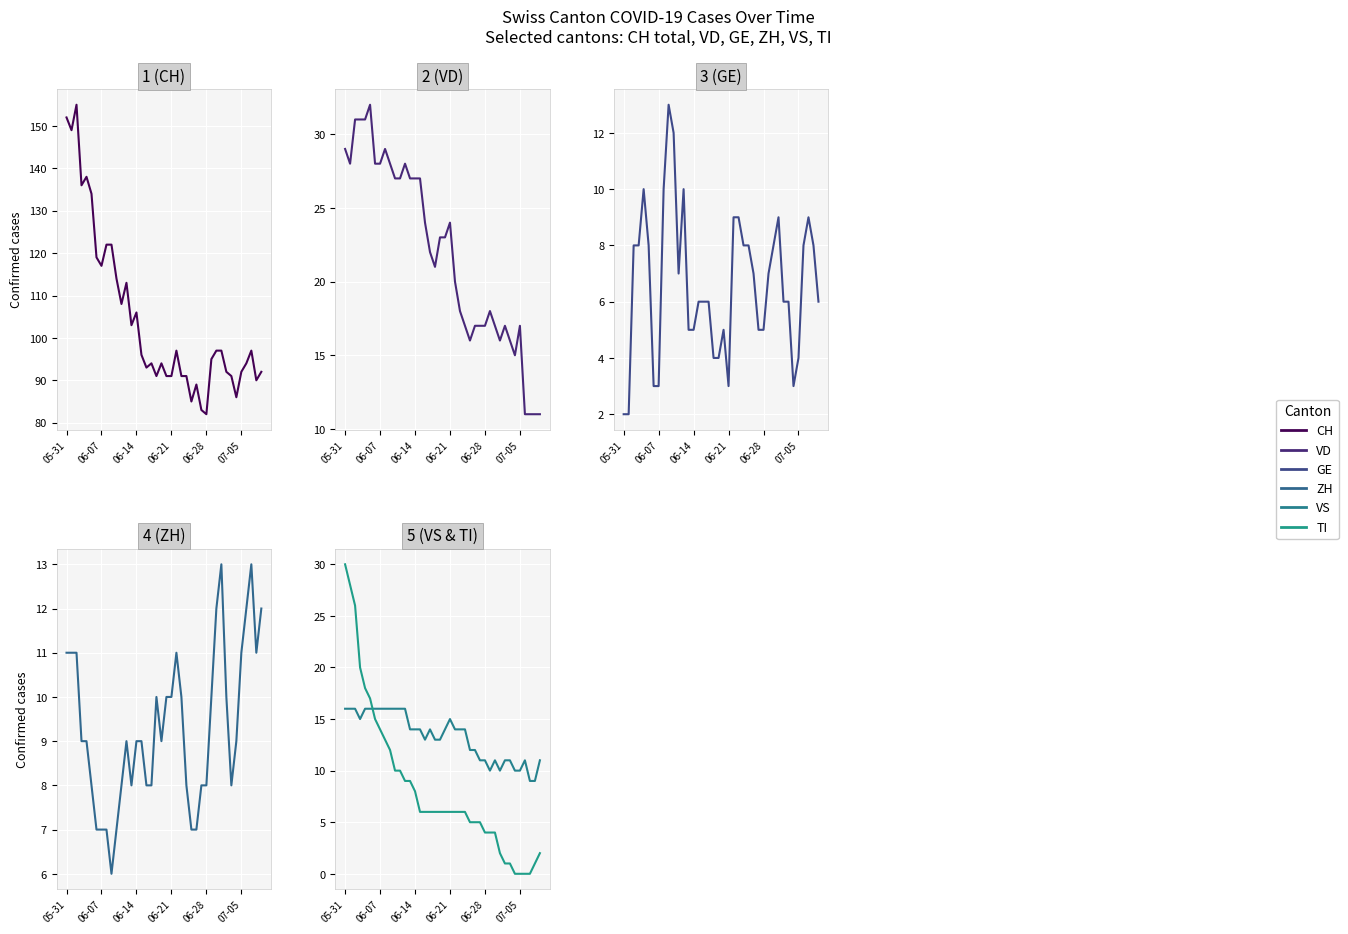

Reading left to right, transcribe all the data shown in this chart.

CH: 152	149	155	136	138	134	119	117	122	122	114	108	113	103	106	96	93	94	91	94	91	91	97	91	91	85	89	83	82	95	97	97	92	91	86	92	94	97	90	92
VD: 29	28	31	31	31	32	28	28	29	28	27	27	28	27	27	27	24	22	21	23	23	24	20	18	17	16	17	17	17	18	17	16	17	16	15	17	11	11	11	11
GE: 2	2	8	8	10	8	3	3	10	13	12	7	10	5	5	6	6	6	4	4	5	3	9	9	8	8	7	5	5	7	8	9	6	6	3	4	8	9	8	6
ZH: 11	11	11	9	9	8	7	7	7	6	7	8	9	8	9	9	8	8	10	9	10	10	11	10	8	7	7	8	8	10	12	13	10	8	9	11	12	13	11	12
VS: 16	16	16	15	16	16	16	16	16	16	16	16	16	14	14	14	13	14	13	13	14	15	14	14	14	12	12	11	11	10	11	10	11	11	10	10	11	9	9	11
TI: 30	28	26	20	18	17	15	14	13	12	10	10	9	9	8	6	6	6	6	6	6	6	6	6	6	5	5	5	4	4	4	2	1	1	0	0	0	0	1	2